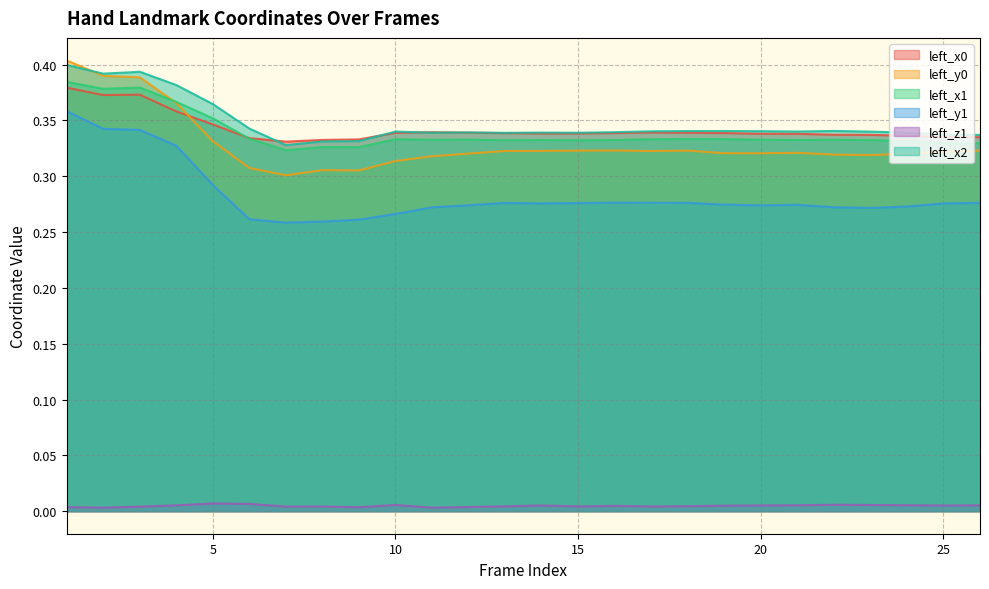

What is the value of the left_x2 point at the 25th from the left?

0.3